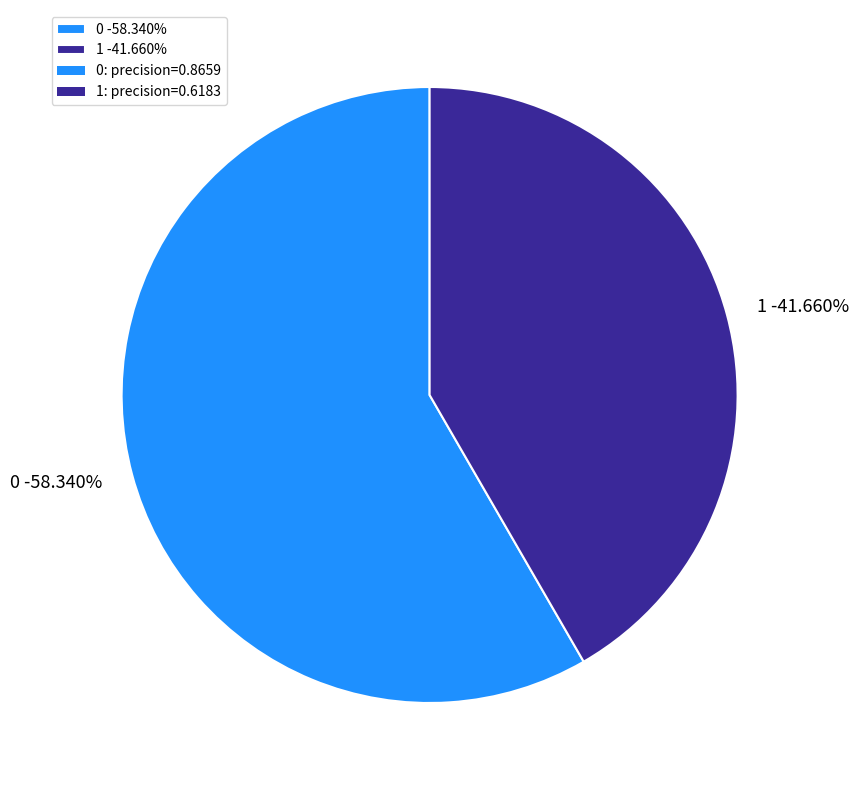

Is it true that 0 is 58% of the pie?

True